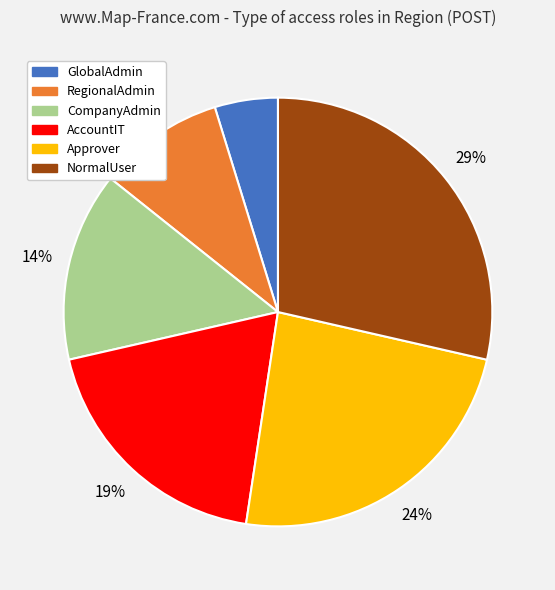

What percentage is the RegionalAdmin slice, to the nearest percent?

10%